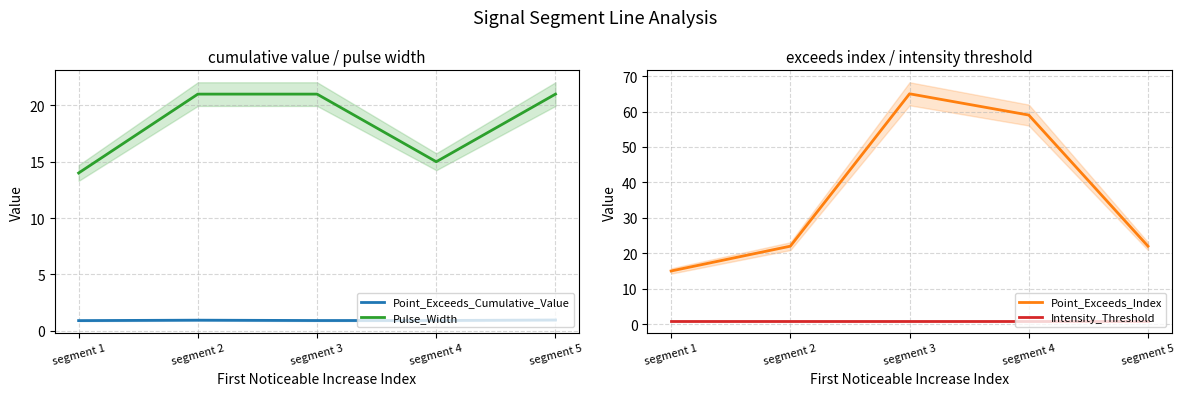

Which label corresponds to the largest value in the chart?

segment 3